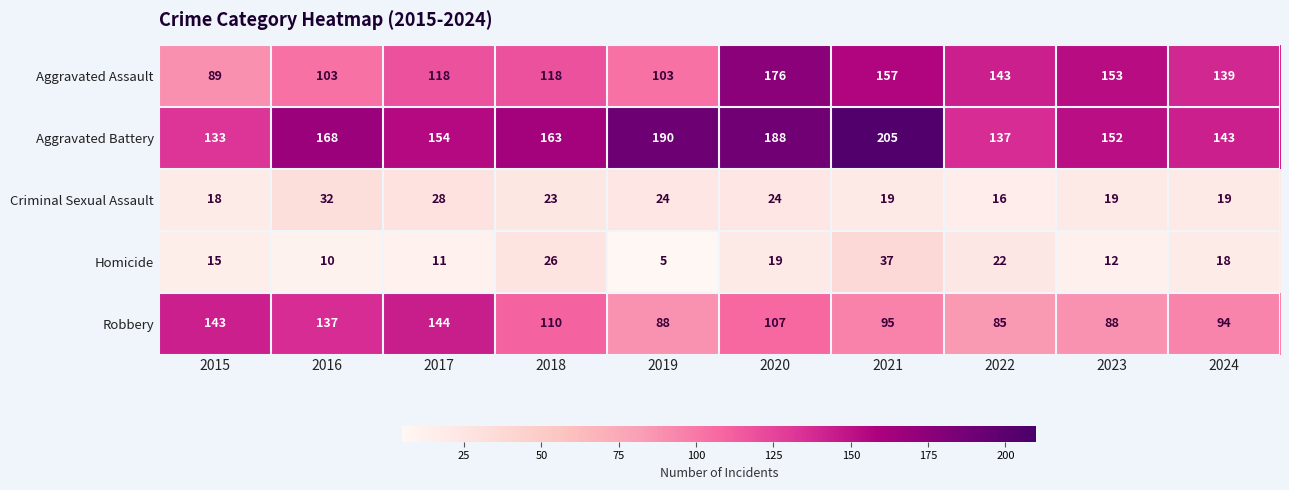

What is the average value of the Criminal Sexual Assault series?

22